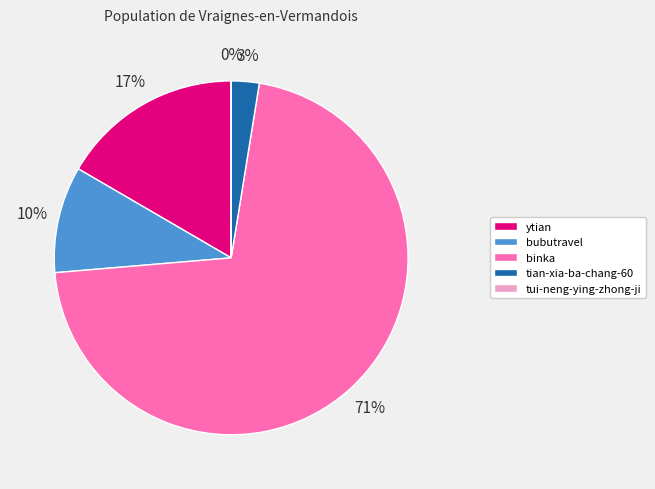

Which category accounts for the majority?

binka